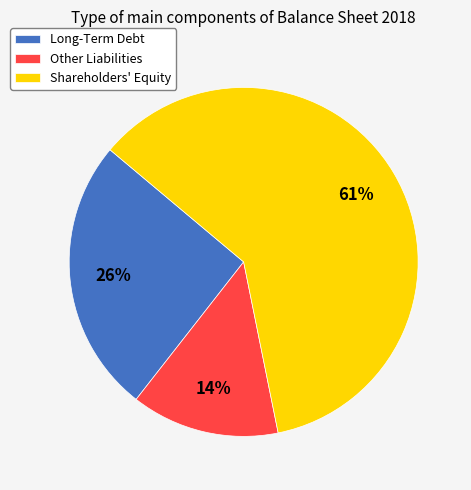

Which slice is the largest?

Shareholders' Equity